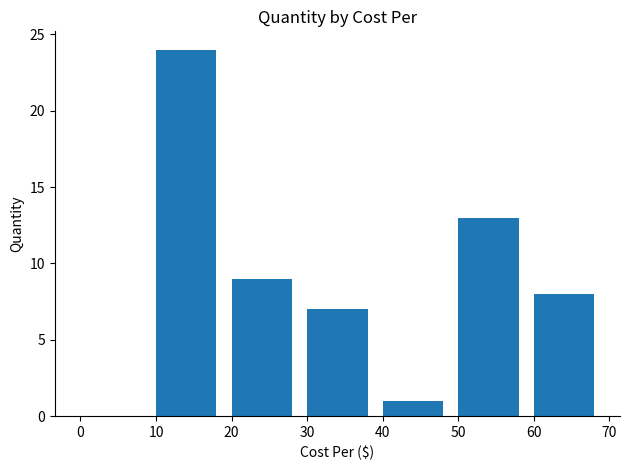

Which category has the highest value across all series?

10